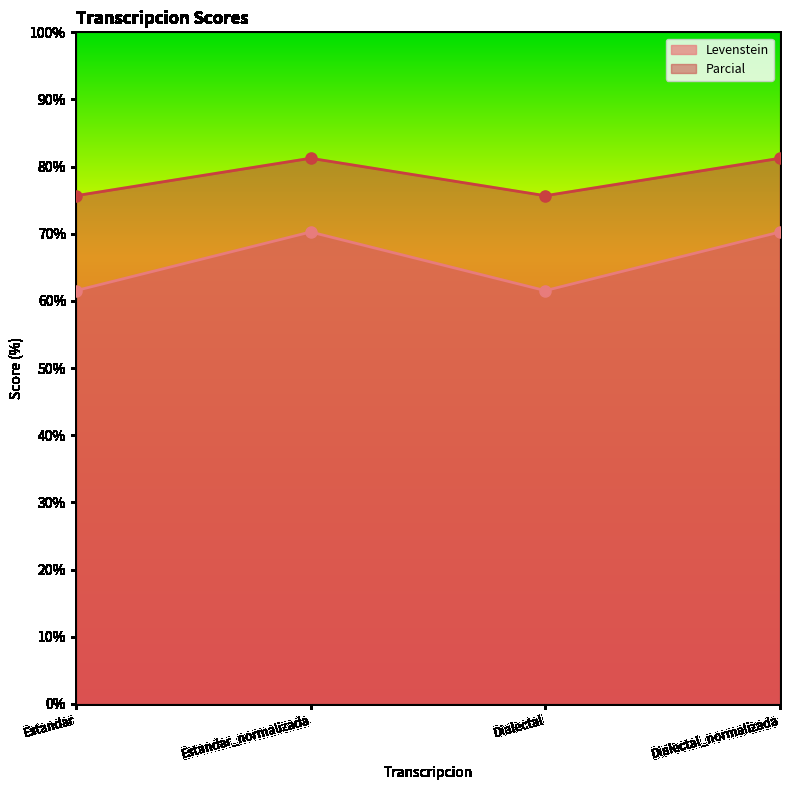

Reading left to right, transcribe all the data shown in this chart.

Levenstein: Estandar=61.5	Estandar_normalizada=70.3	Dialectal=61.5	Dialectal_normalizada=70.3
Parcial: Estandar=75.7	Estandar_normalizada=81.2	Dialectal=75.7	Dialectal_normalizada=81.2